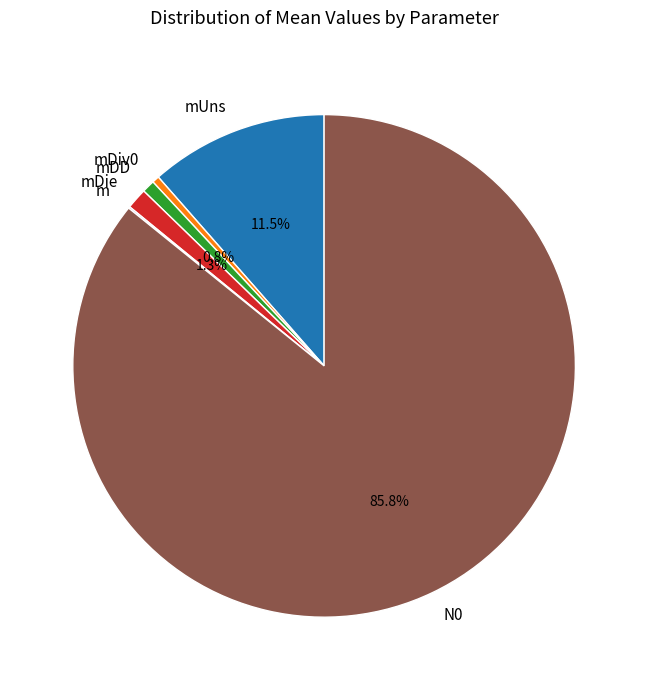

Which category has the biggest portion of the pie?

N0